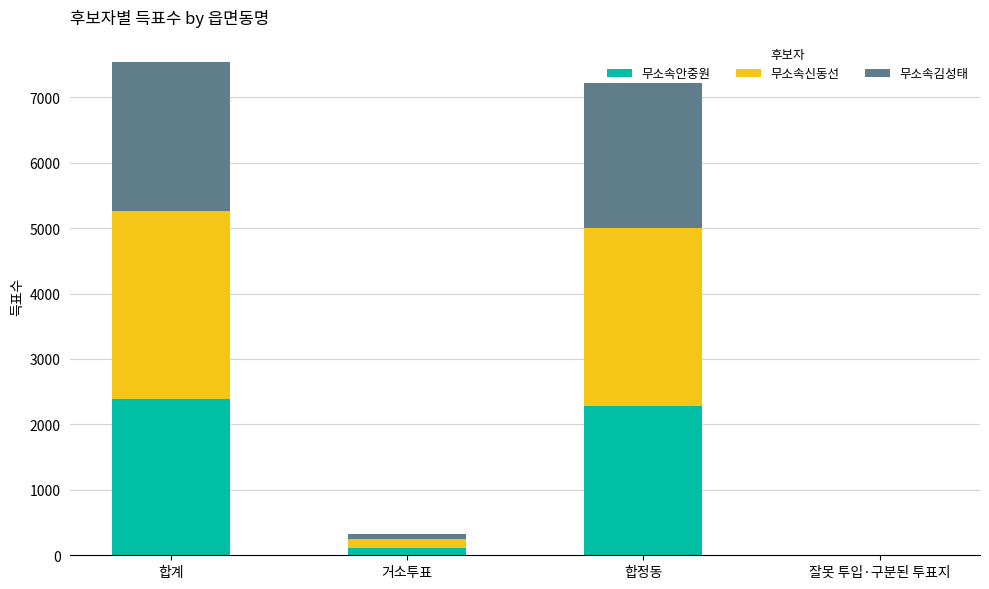

At which label does 무소속안중원 first exceed 2279?

합계